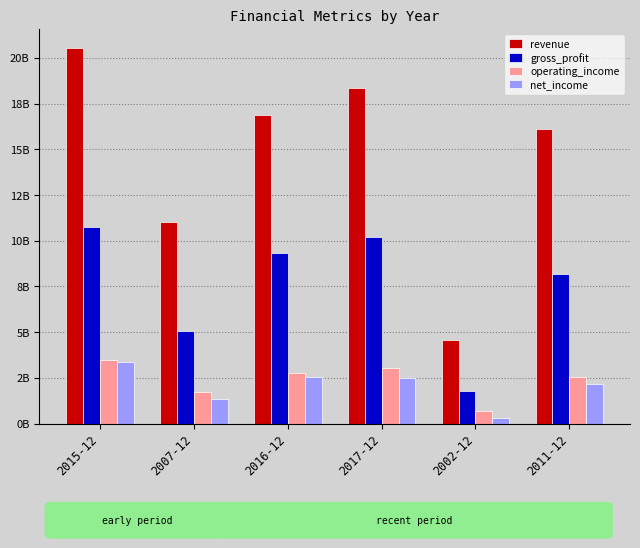

Rank the series at 2017-12 from lowest to highest value.

net_income, operating_income, gross_profit, revenue